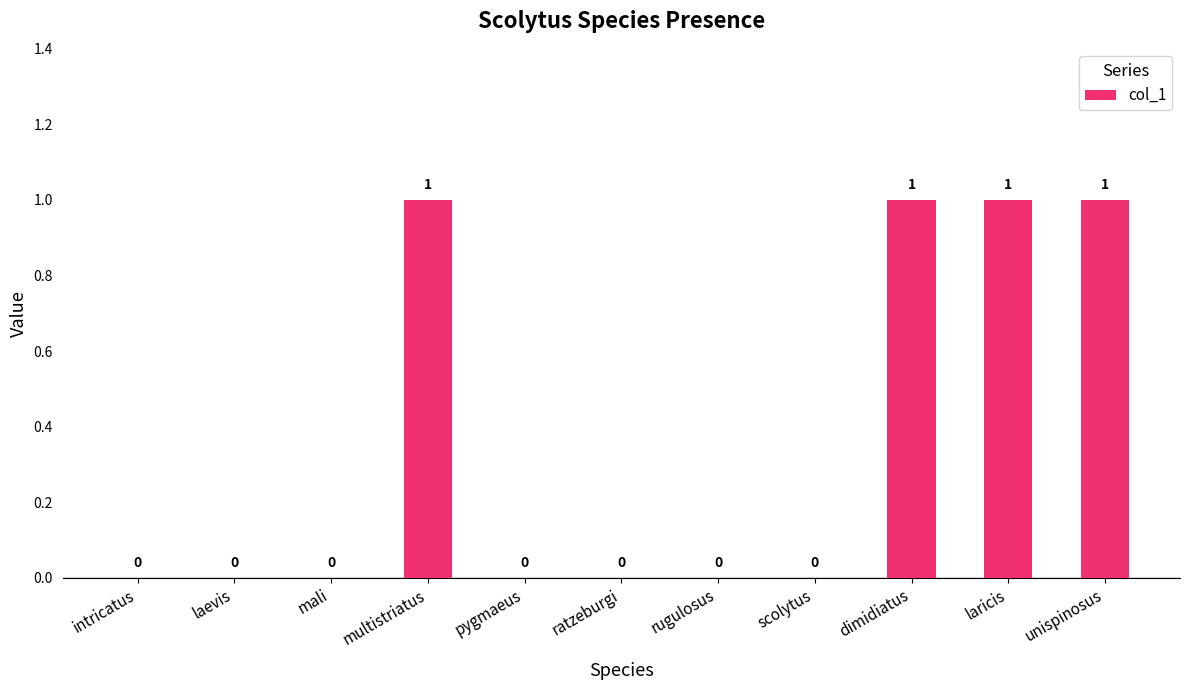

What is the change in value from mali to unispinosus?

+1